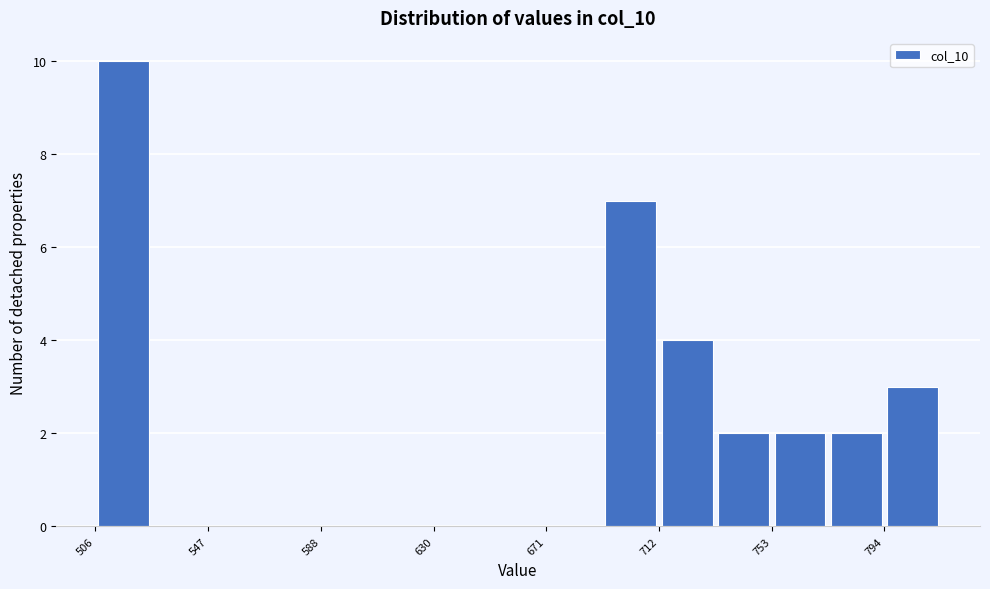

What is the height of the bar covering 795 to 815 on the x-axis? Neither the bar edges nor the heights are printed on the chart, so give them approximately, as read against the axes.

3